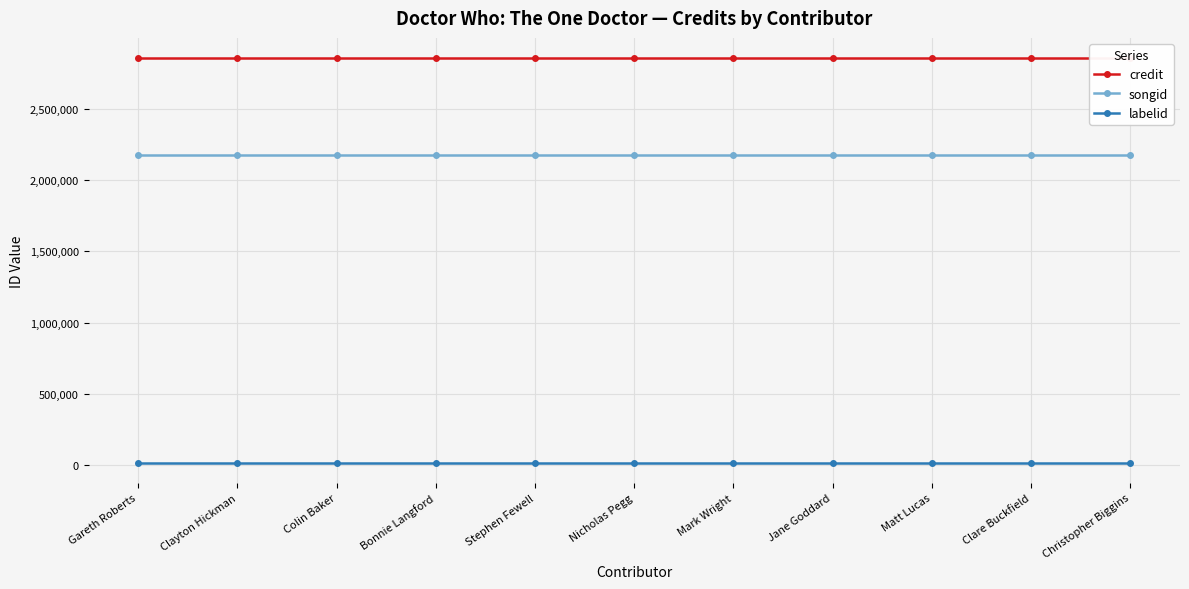

Which has a higher value, Matt Lucas or Bonnie Langford?

Matt Lucas